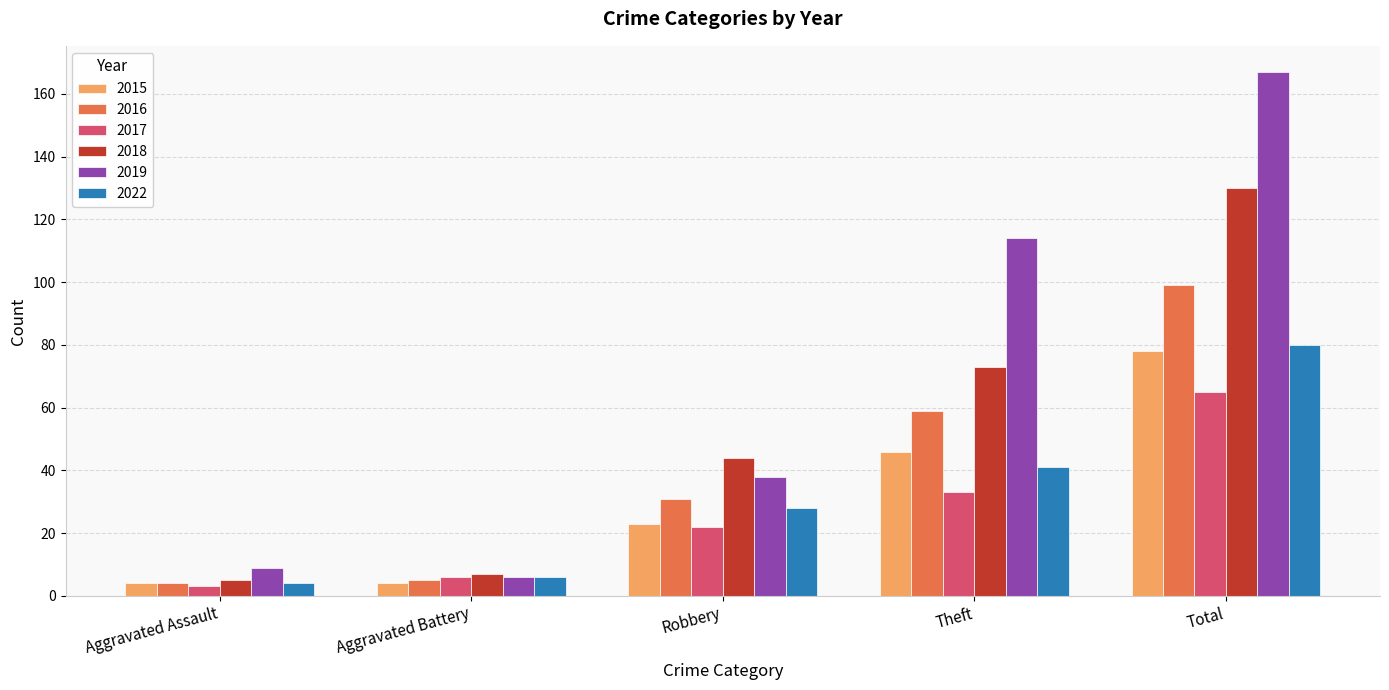

Which series has the largest total across all categories?

2019